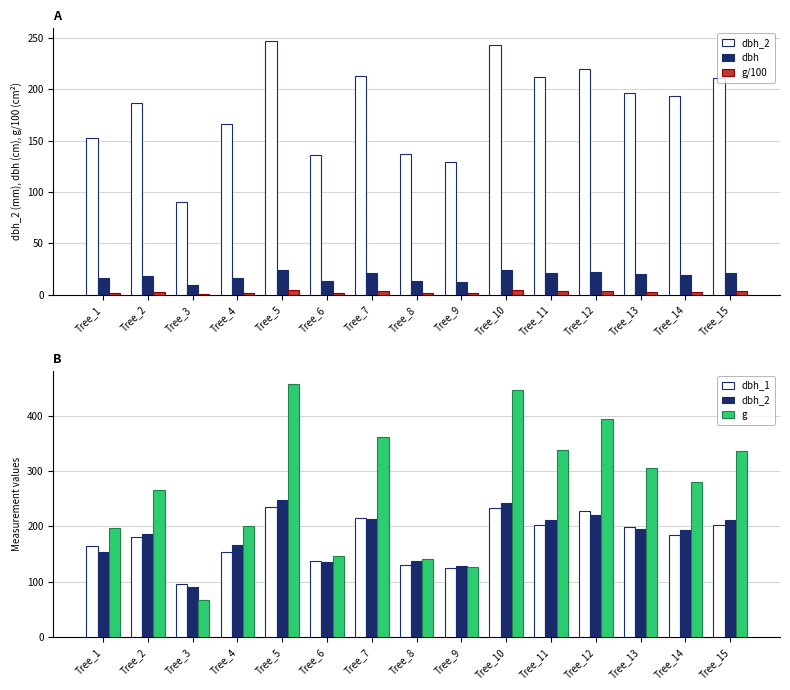

What is the value of the g bar at the 11th from the left?

338.2